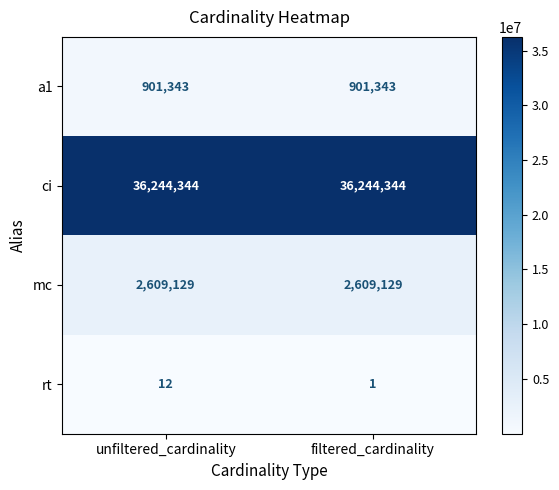

What is the maximum value shown in the chart?

36244344